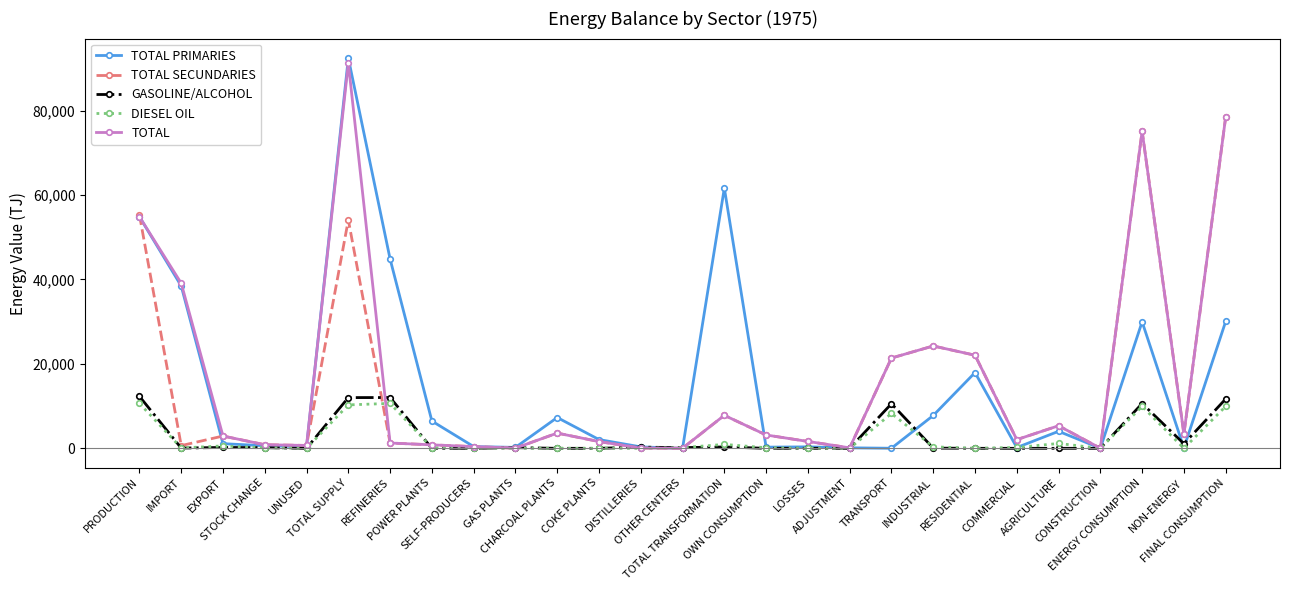

What are all the series names shown in the legend?

TOTAL PRIMARIES, TOTAL SECUNDARIES, GASOLINE/ALCOHOL, DIESEL OIL, TOTAL